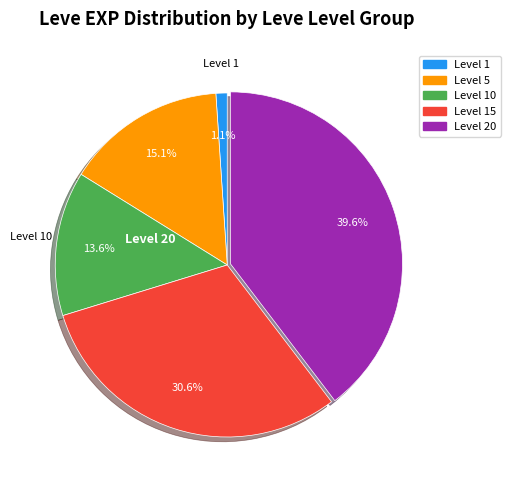

Does any single category account for the majority?

No